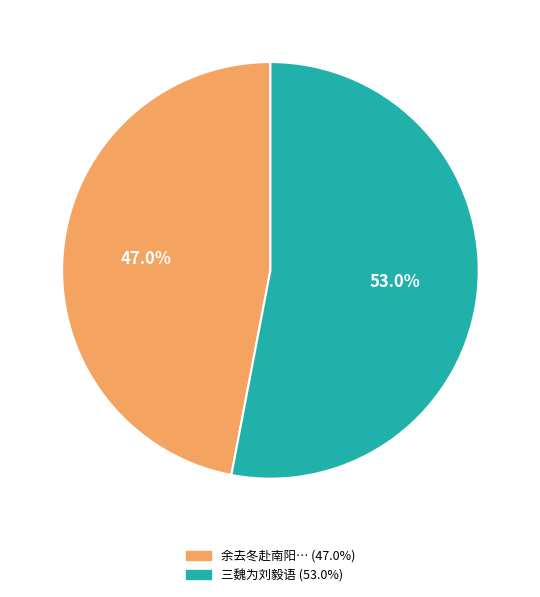

Does any single category account for the majority?

Yes